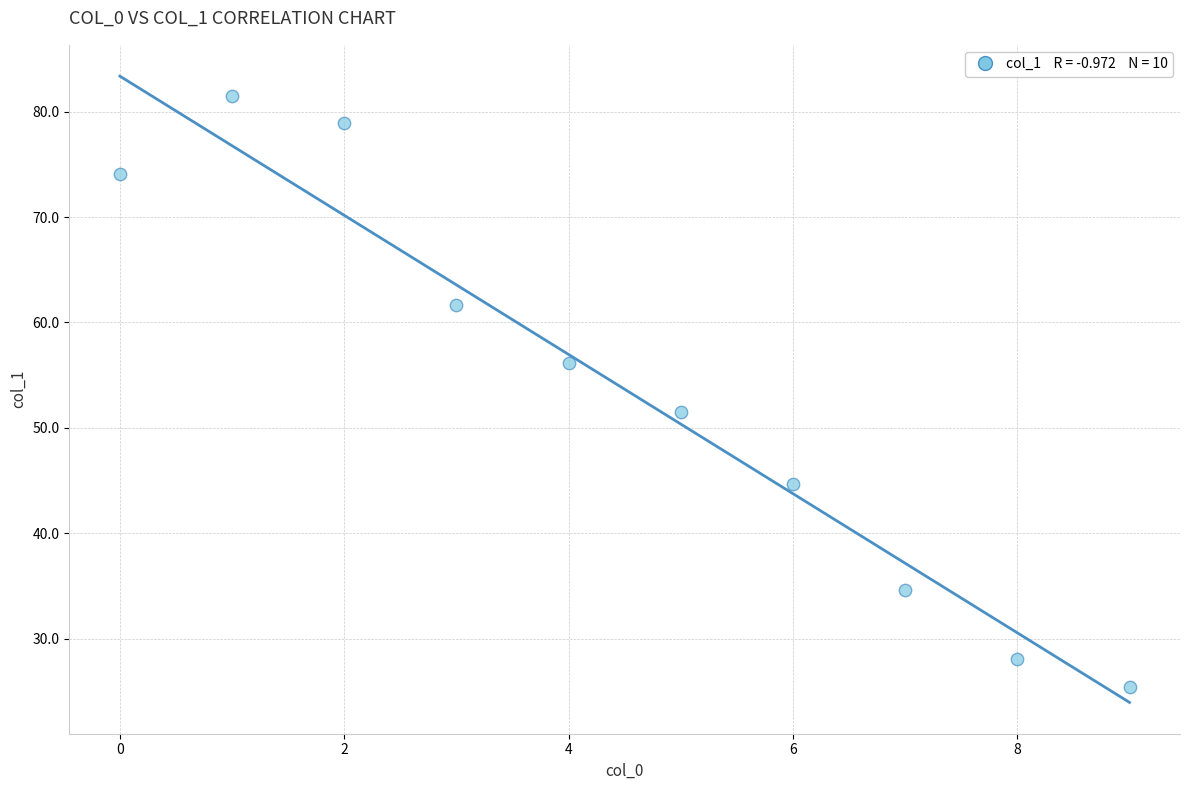

What Y value in the scatter plot is closest to 53?

51.5